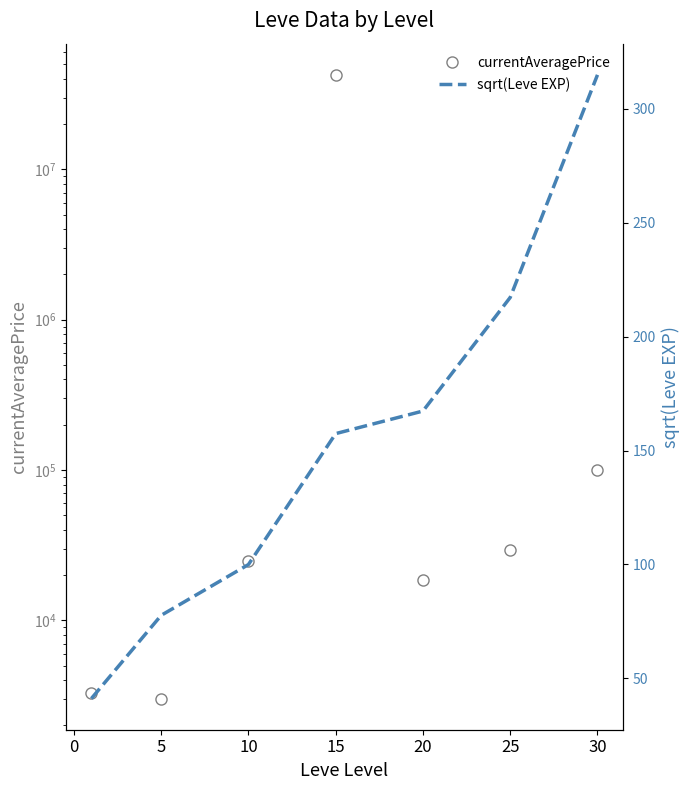

Rank the series by their maximum value, from lowest to highest.

sqrt(Leve EXP), currentAveragePrice